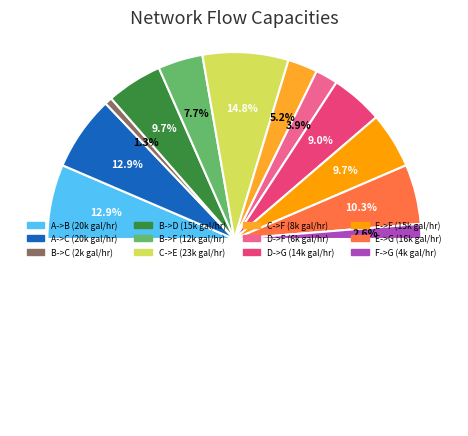

Does C->E account for over 50% of the chart?

No